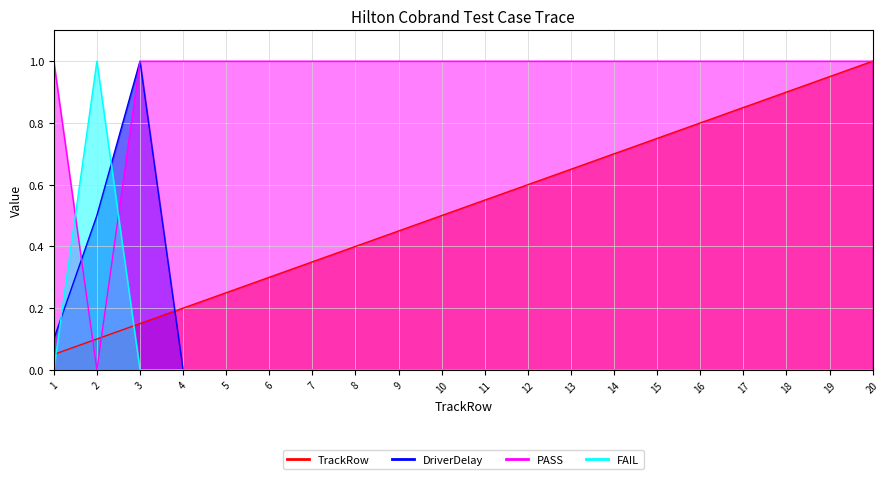

Rank the categories by PASS value from lowest to highest.

2, 1, 3, 4, 5, 6, 7, 8, 9, 10, 11, 12, 13, 14, 15, 16, 17, 18, 19, 20